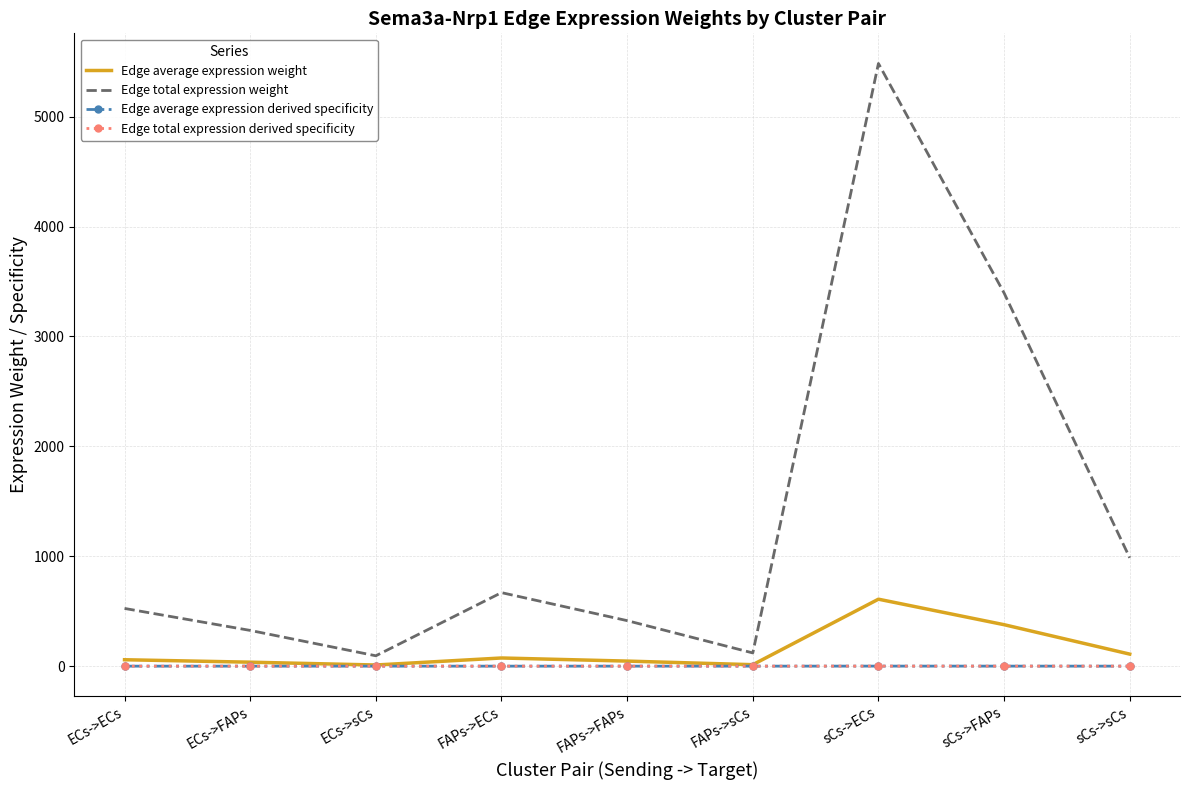

Rank the categories by Edge total expression weight value from lowest to highest.

ECs->sCs, FAPs->sCs, ECs->FAPs, FAPs->FAPs, ECs->ECs, FAPs->ECs, sCs->sCs, sCs->FAPs, sCs->ECs